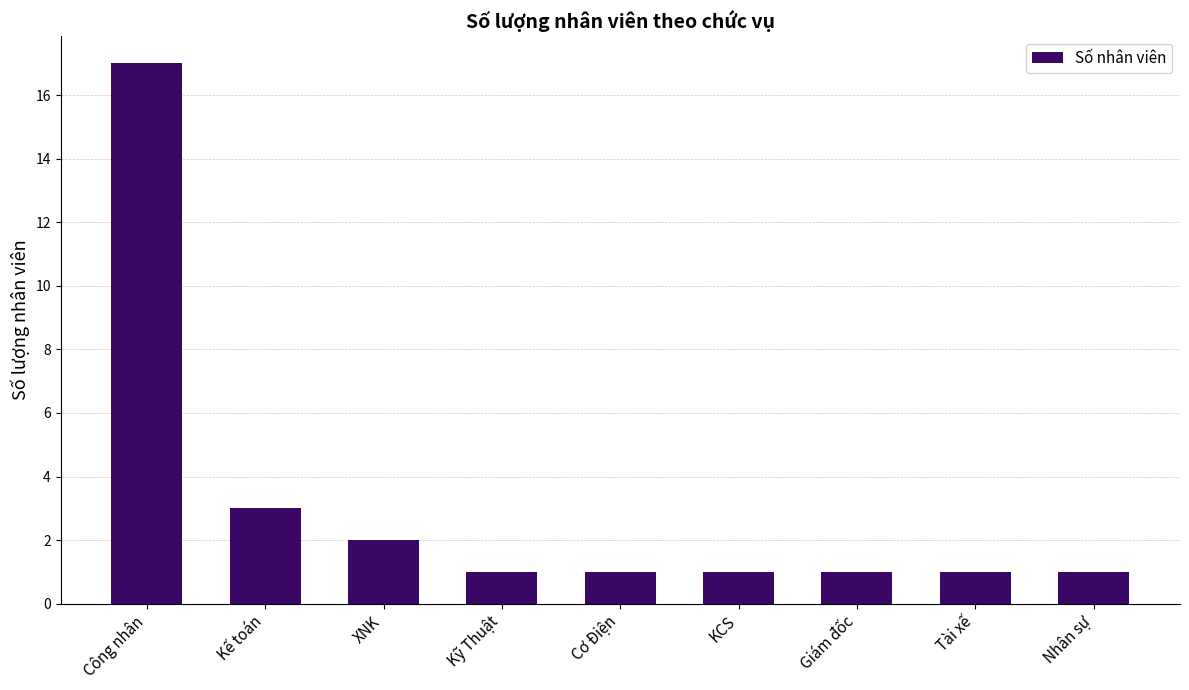

What is the average value?

3